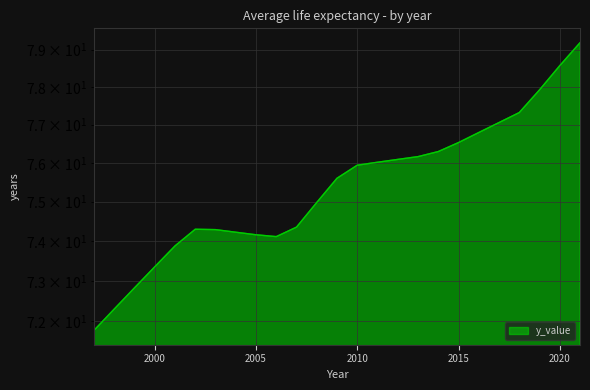

The value at 2015 is 76.5. True or false?

True